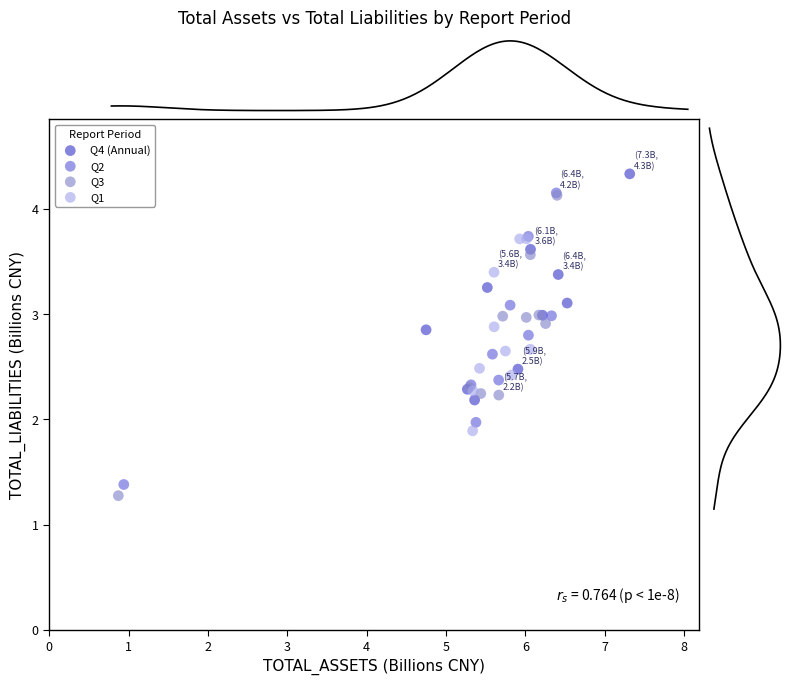

Which series has the widest spread of Y values?

Q3